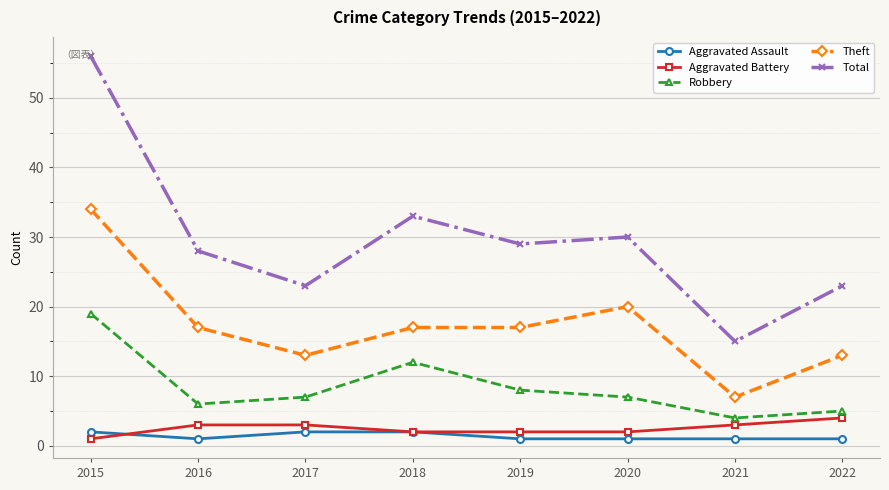

How many distinct data groups are displayed?

5